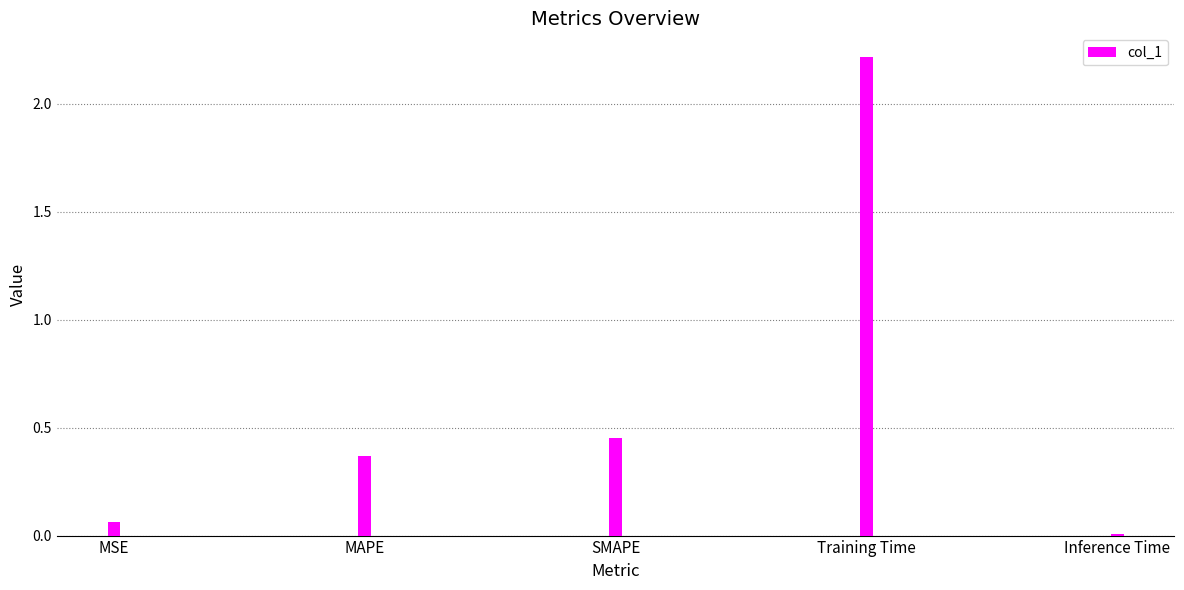

What is the maximum value shown in the chart?

2.2